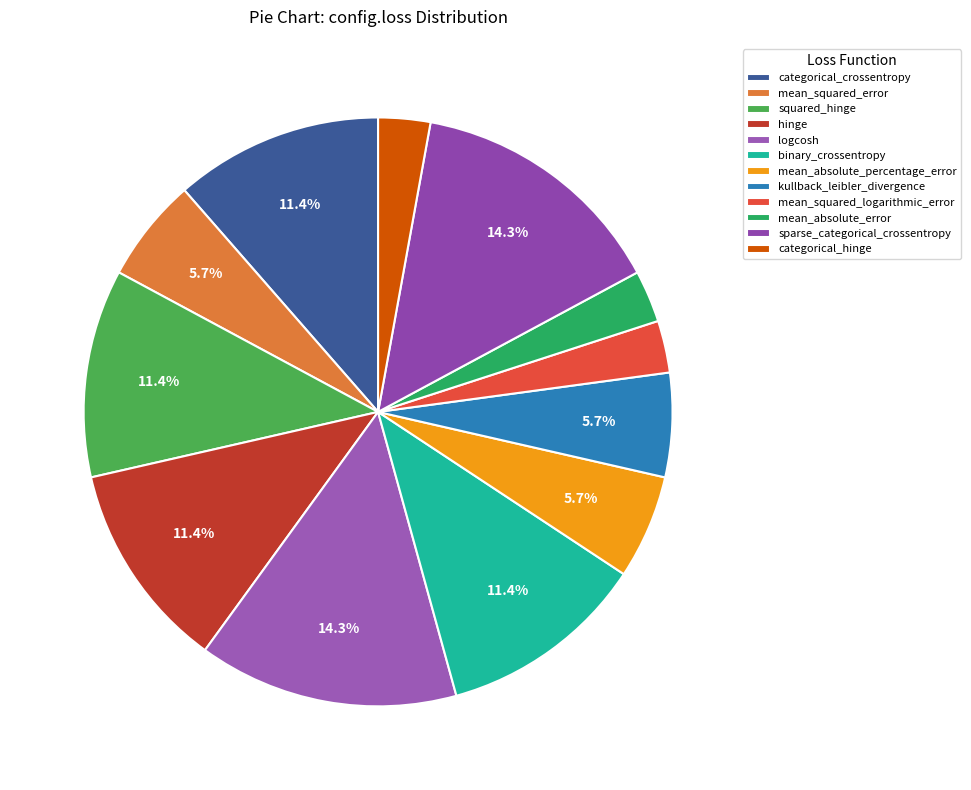

What is the smallest slice in the pie chart?

mean_squared_logarithmic_error